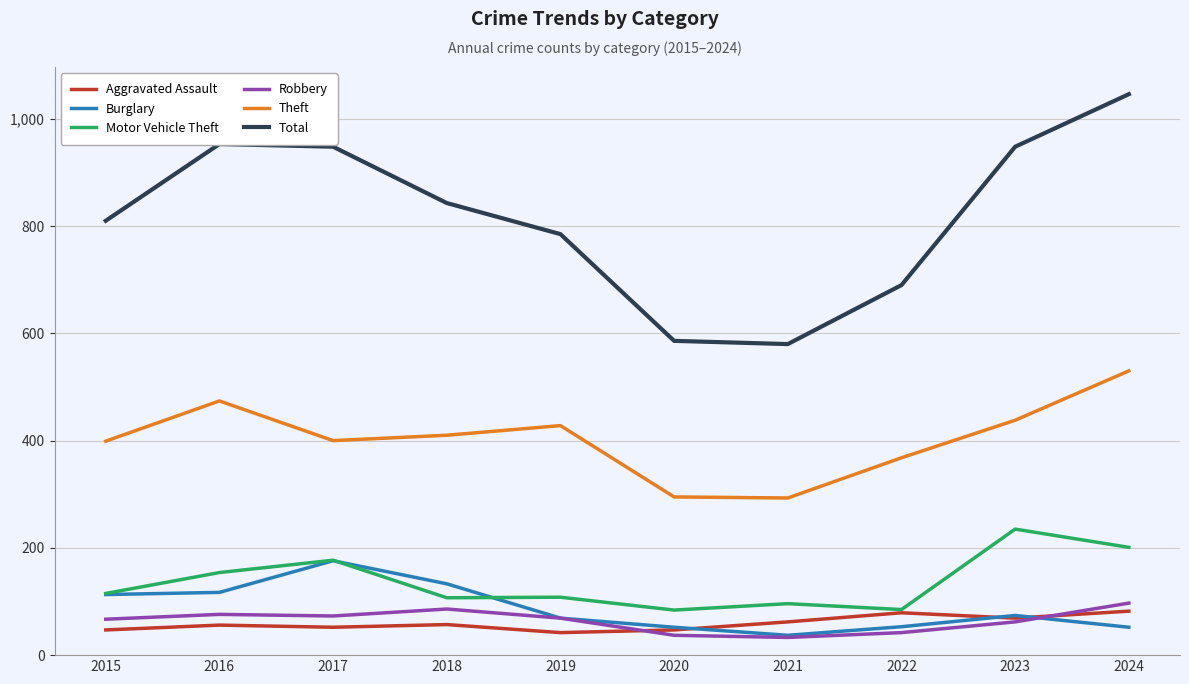

At which category does the chart reach its peak across all series?

2024